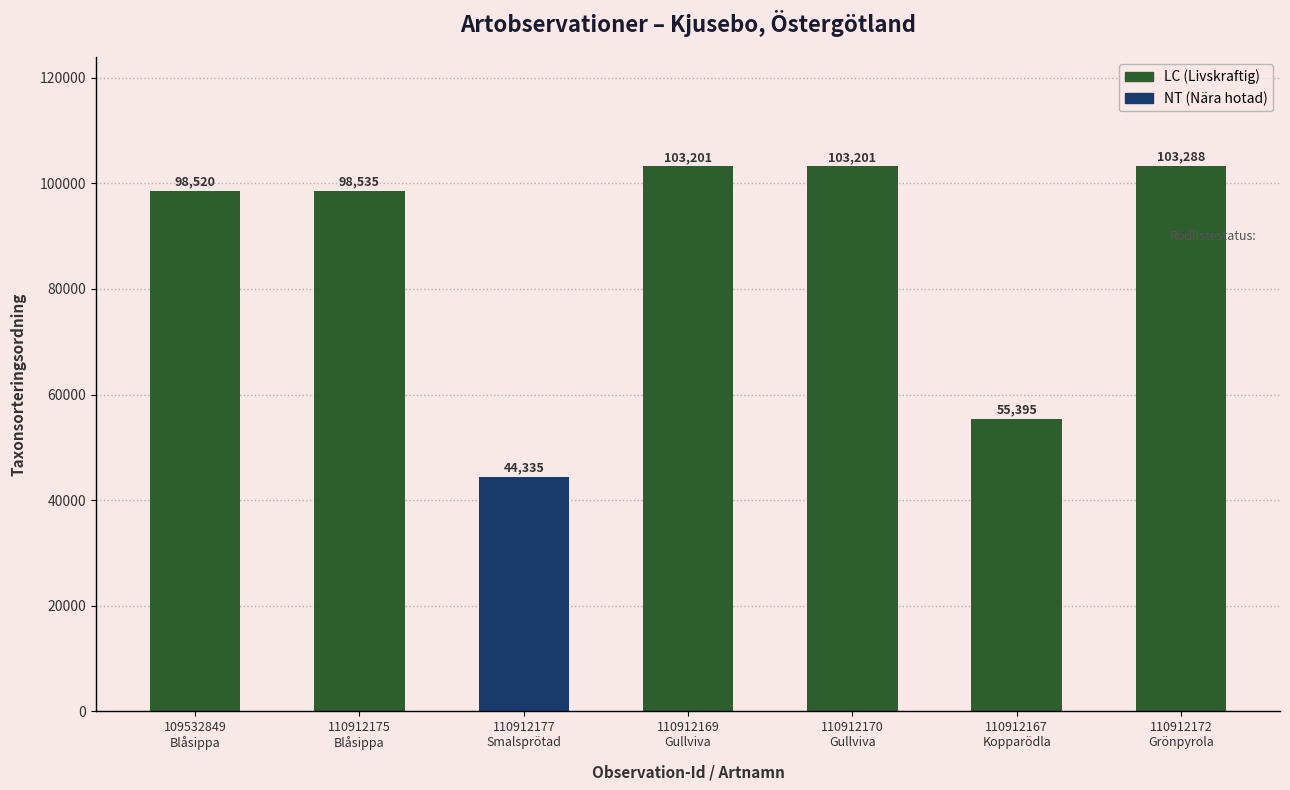

What is the maximum value shown in the chart?

103288